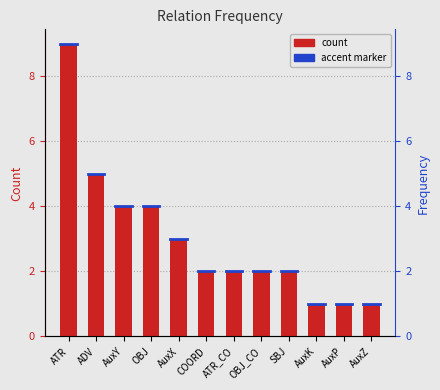

What is the value of the 12th bar from the left?

1